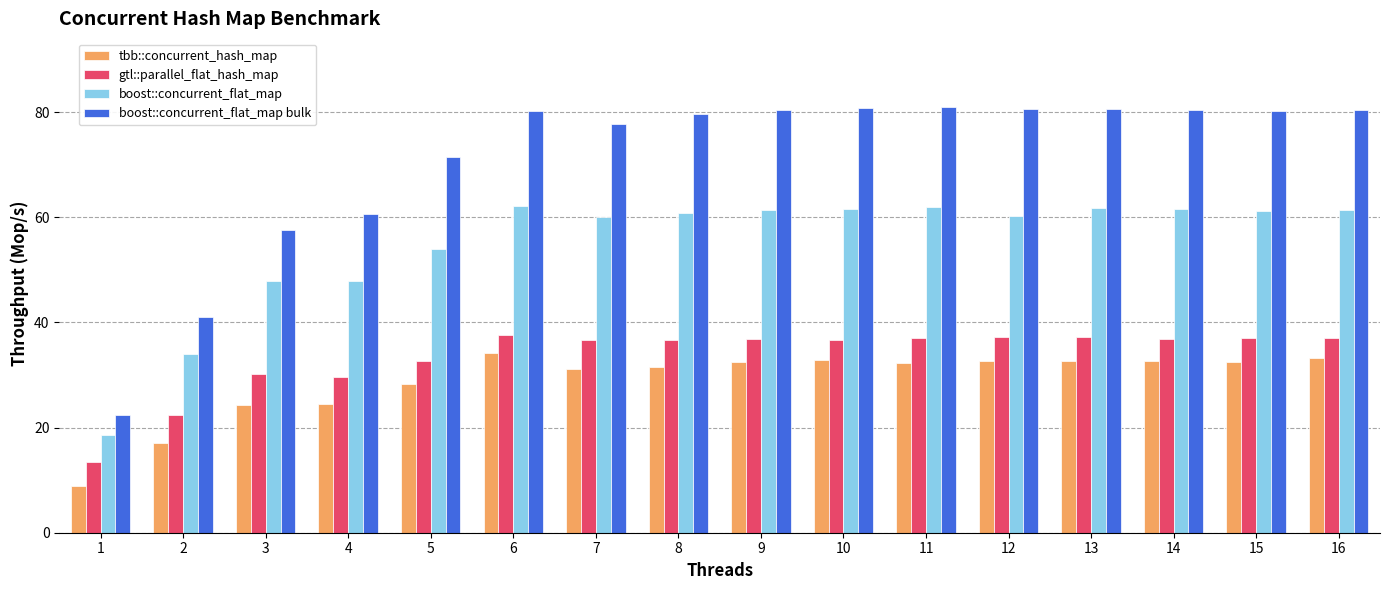

The boost::concurrent_flat_map series shows 33.9 at 2. True or false?

True